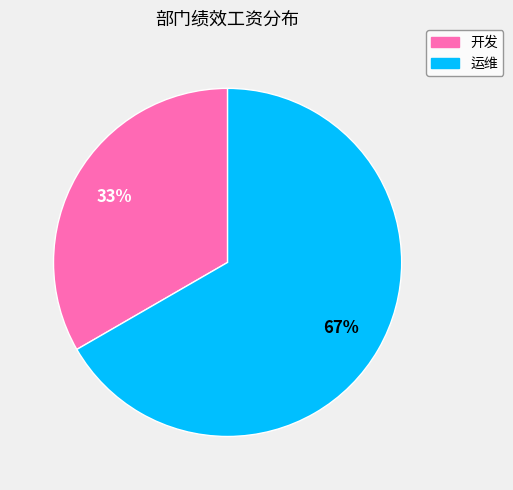

How many slices are in this pie chart?

2